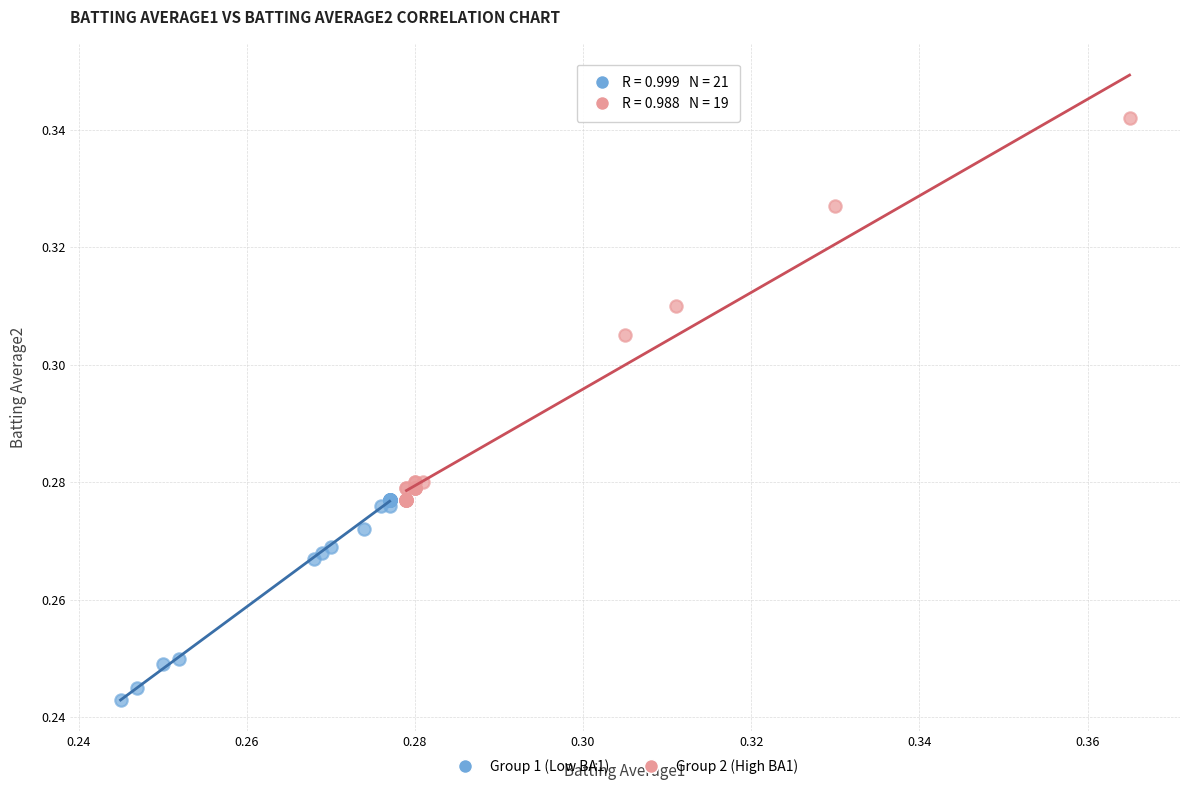

Which series reaches the maximum Y coordinate?

Group 2 (High BA1)